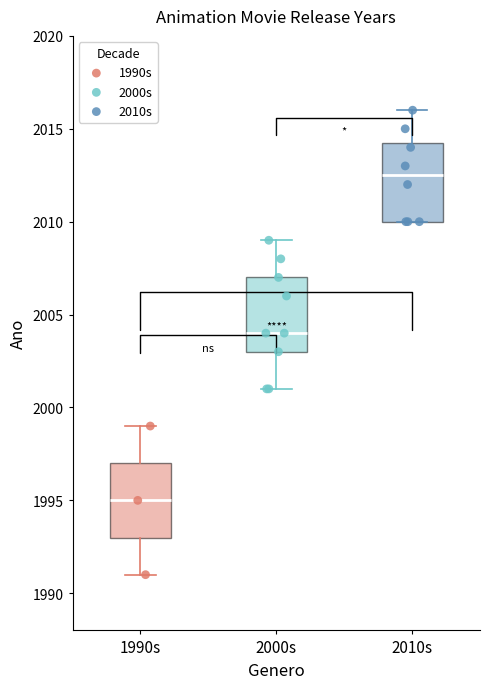

Where is the lower edge of the box for 1990s on the y-axis? The values are not printed on the chart, so give them approximately, as read against the axis.

1993.0